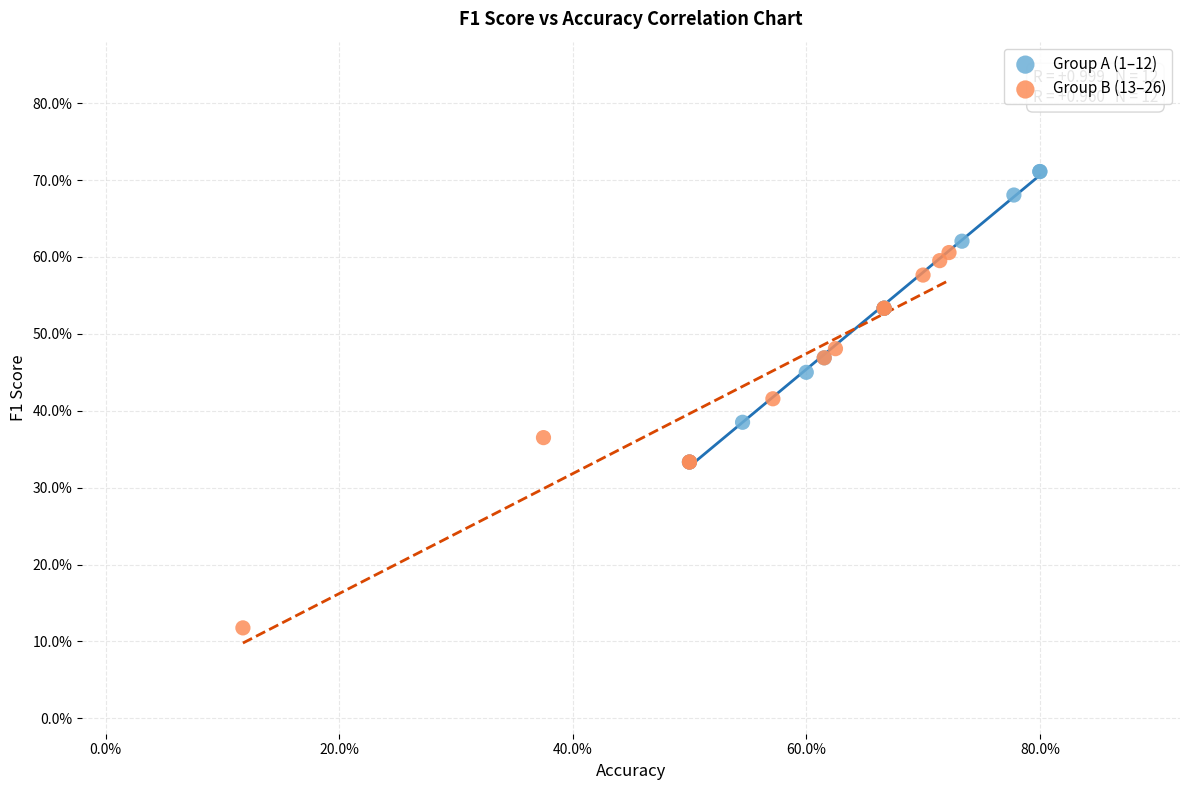

What are all the series names shown in the legend?

Group A (1–12), Group B (13–26)